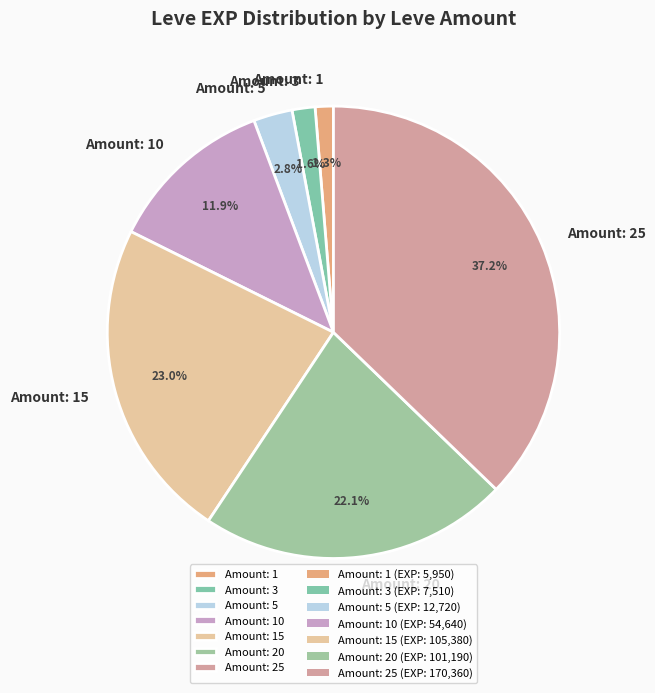

What is the largest slice in the pie chart?

Amount: 25